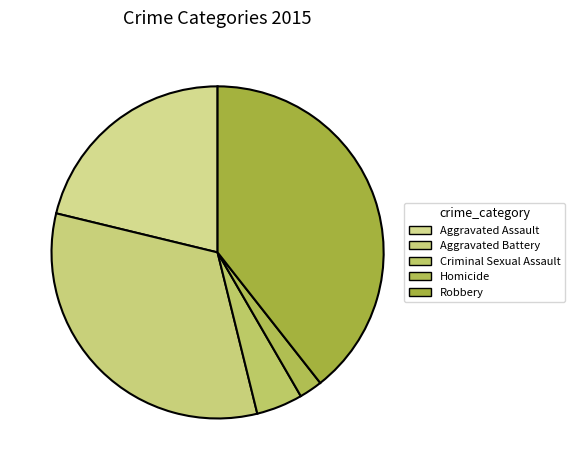

How many segments does this pie chart have?

5